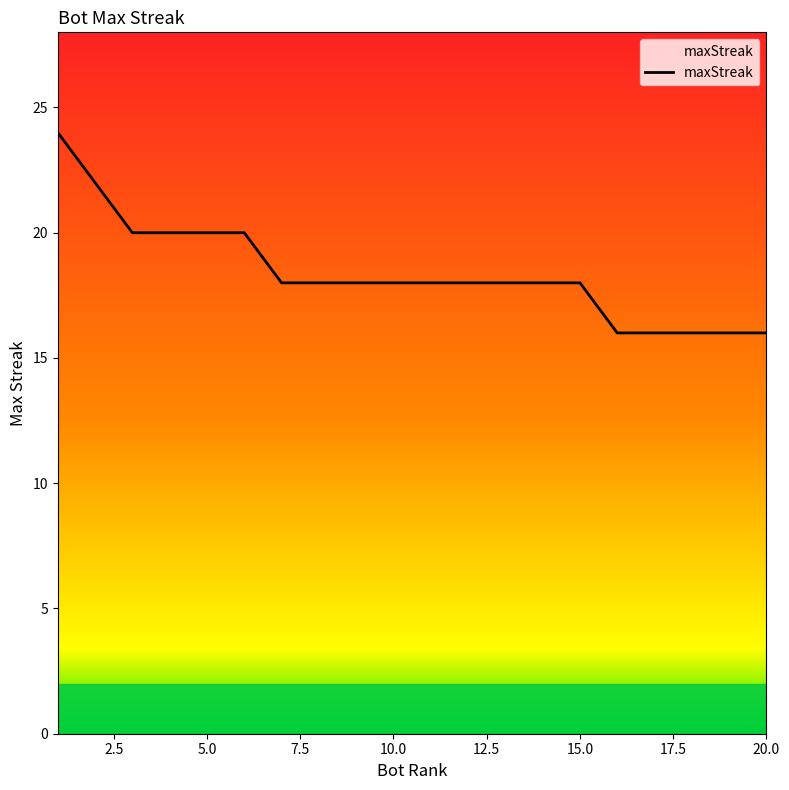

How many series are shown in this chart?

1